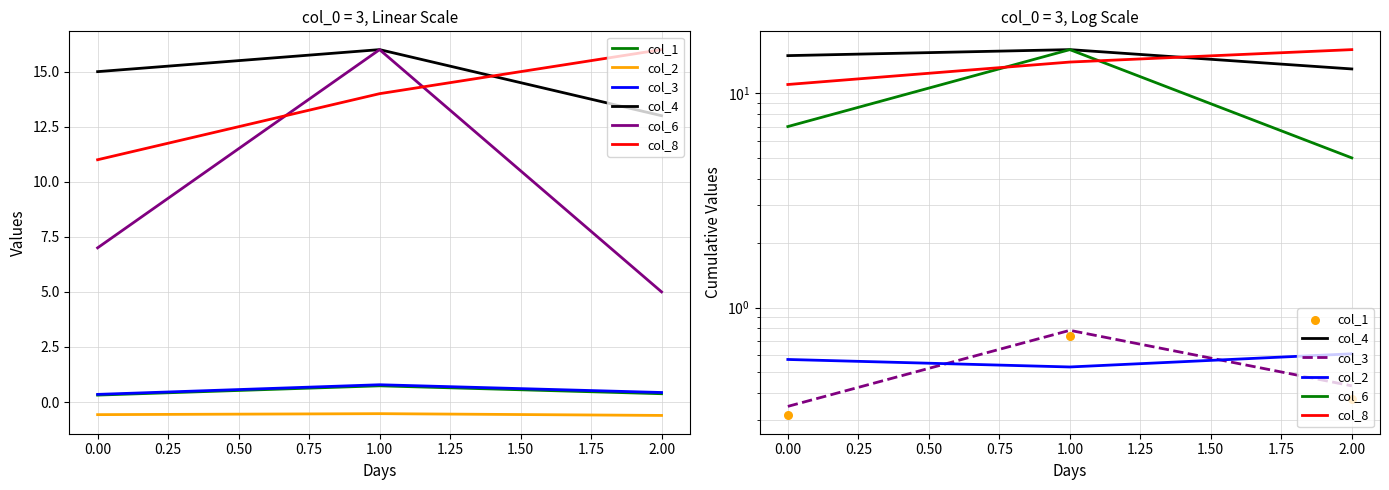

Which series reaches the minimum Y coordinate?

col_1